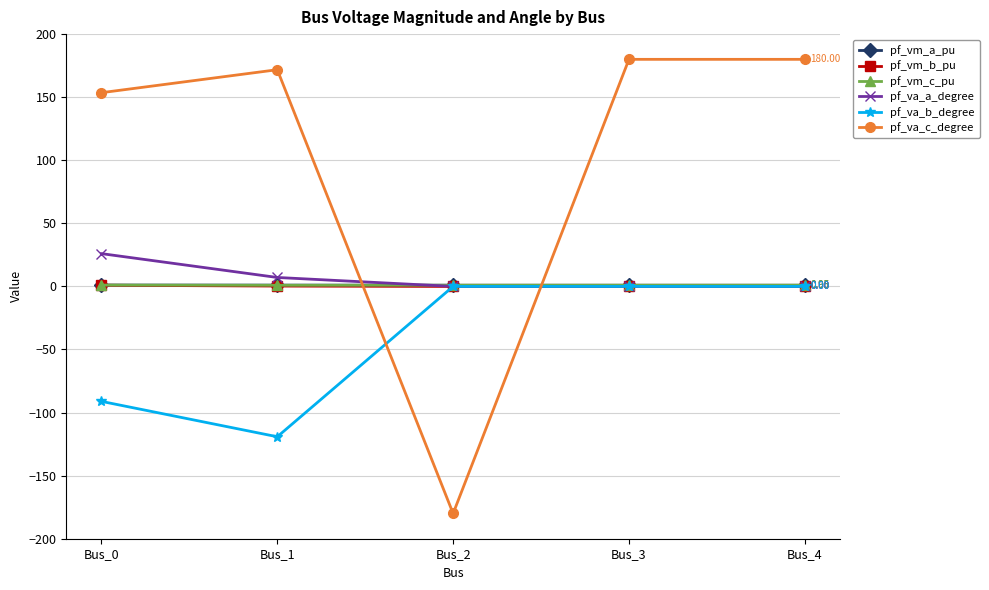

After their last crossing, which series has the higher values: pf_va_c_degree or pf_vm_a_pu?

pf_va_c_degree